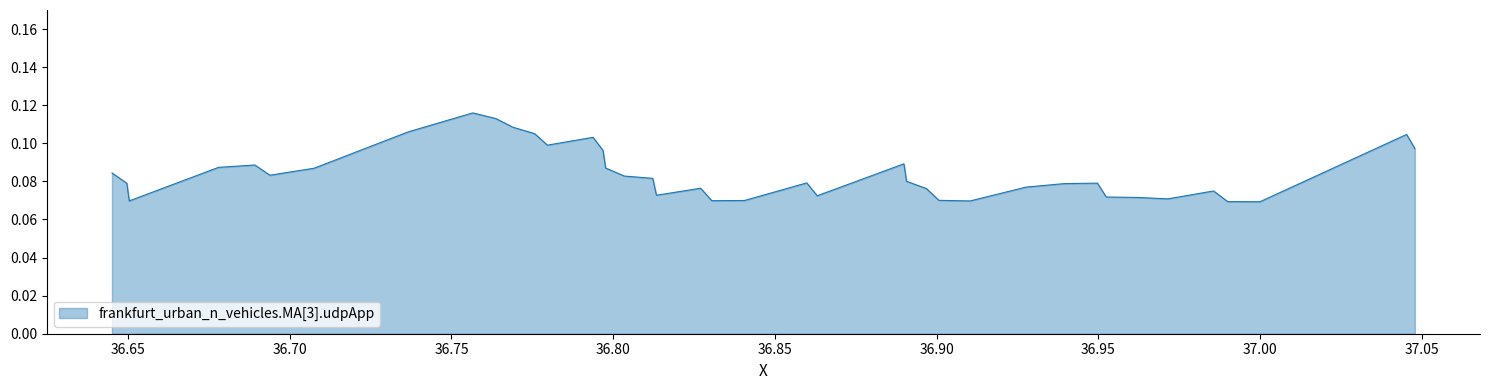

Rank the categories by value from lowest to highest.

36.999953889004, 36.989989067108, 36.910365950094, 36.650380689484, 36.830490995766, 36.840599737444, 36.900681904853, 36.971445076916, 36.962196912576, 36.952423835093, 36.863074575211, 36.813361922467, 36.985602733197, 36.896844343596, 36.82702331521, 36.927627562815, 36.939468564953, 36.649635726486, 36.949702433447, 36.859841777834, 36.890685014118, 36.812222553775, 36.803438937727, 36.693872412136, 36.645053006002, 36.707540912132, 36.797650890567, 36.678005294958, 36.689230794404, 36.889868021128, 36.796851912495, 37.047834789338, 36.77966451137, 36.79377216647, 37.045280767094, 36.775710869082, 36.73664567942, 36.769040558775, 36.763663163138, 36.756589679419